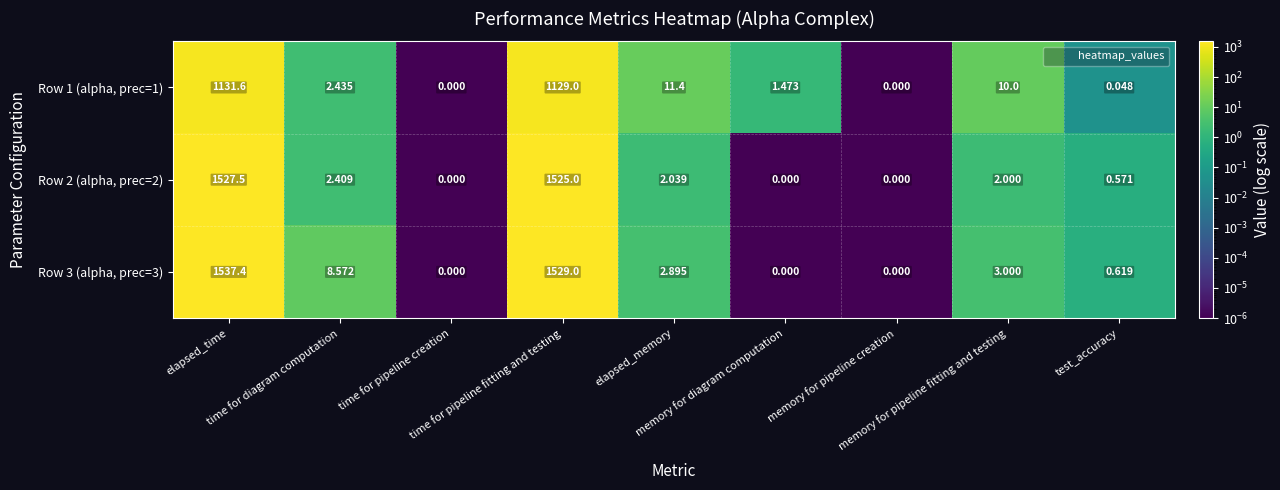

Reading left to right, what are all the values shown in this chart?

Row 1 (alpha, prec=1): elapsed_time=1131.6	time for diagram computation=2.4	time for pipeline creation=0.0	time for pipeline fitting and testing=1129.0	elapsed_memory=11.4	memory for diagram computation=1.5	memory for pipeline creation=0.0	memory for pipeline fitting and testing=10.0	test_accuracy=0.0
Row 2 (alpha, prec=2): elapsed_time=1527.5	time for diagram computation=2.4	time for pipeline creation=0.0	time for pipeline fitting and testing=1525.0	elapsed_memory=2.0	memory for diagram computation=0.0	memory for pipeline creation=0.0	memory for pipeline fitting and testing=2.0	test_accuracy=0.6
Row 3 (alpha, prec=3): elapsed_time=1537.4	time for diagram computation=8.6	time for pipeline creation=0.0	time for pipeline fitting and testing=1529.0	elapsed_memory=2.9	memory for diagram computation=0.0	memory for pipeline creation=0.0	memory for pipeline fitting and testing=3.0	test_accuracy=0.6